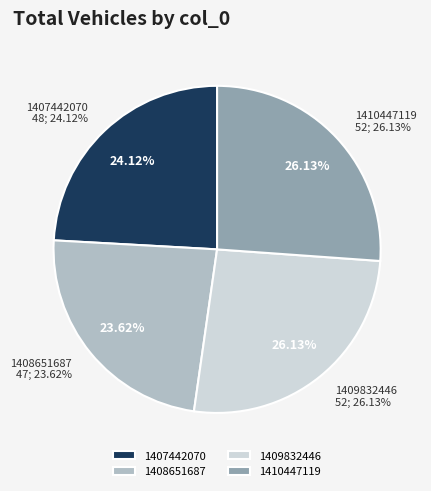

Is there a majority slice in this chart?

No